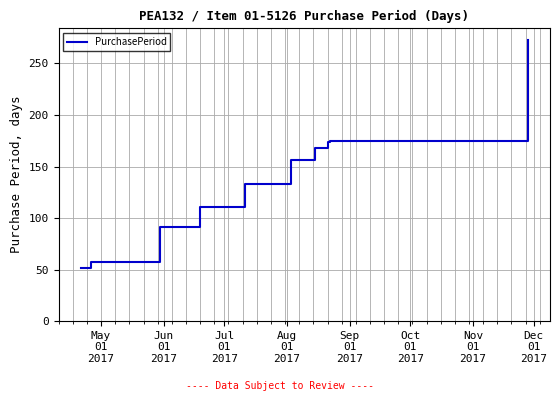

True or false: there are more than 2 points higher than both neighbors.

False